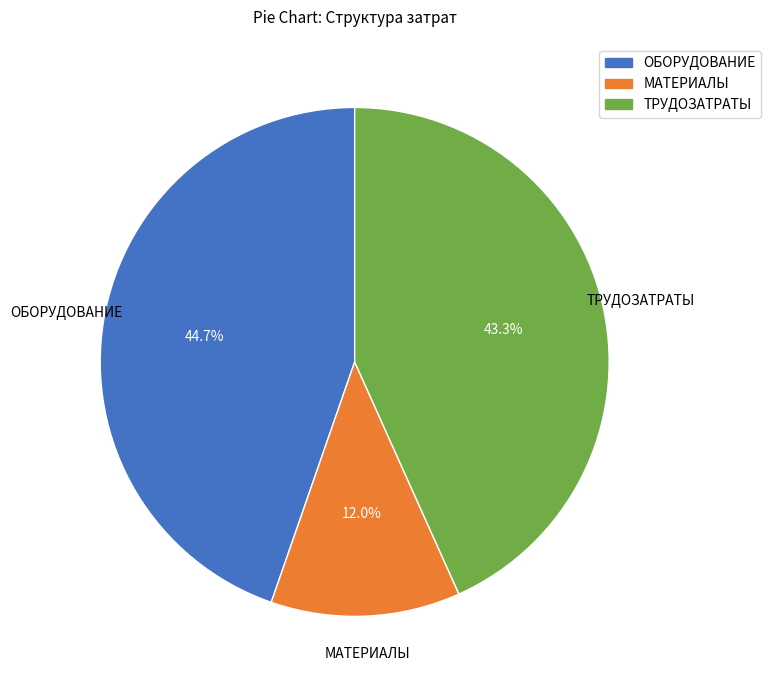

Is it true that МАТЕРИАЛЫ is 25% of the pie?

False